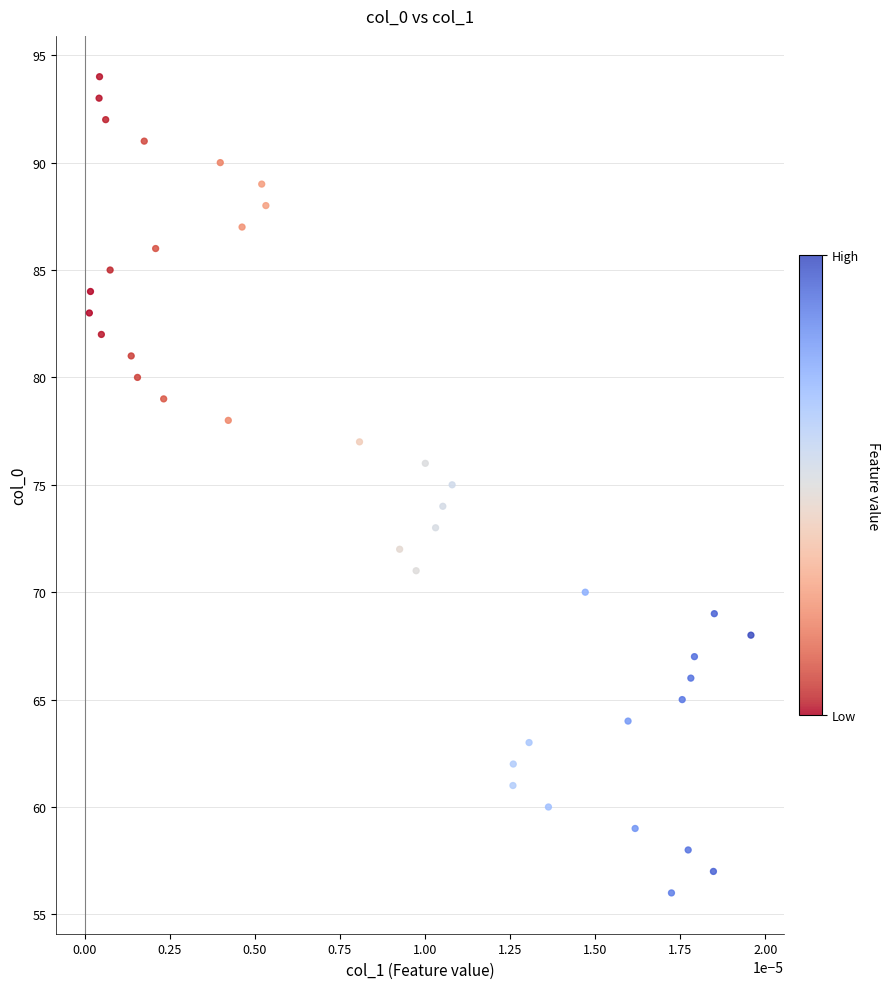

What is the range of Y values (max minus min)?

38